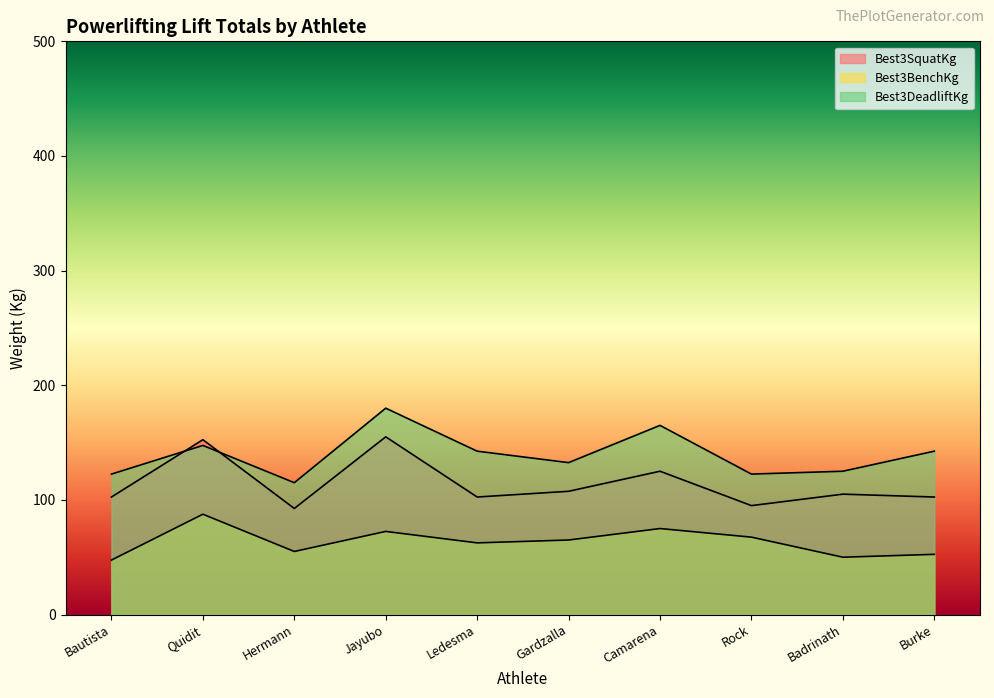

How many lines are shown in the chart?

3